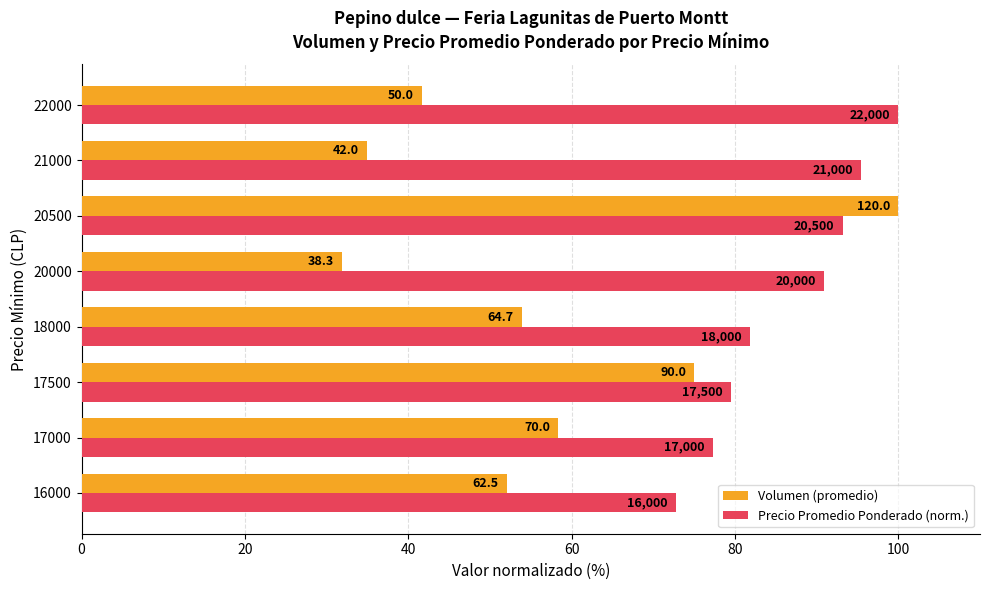

What is the difference between the maximum and second lowest values in the Precio Promedio Ponderado (norm.) series?

22.7